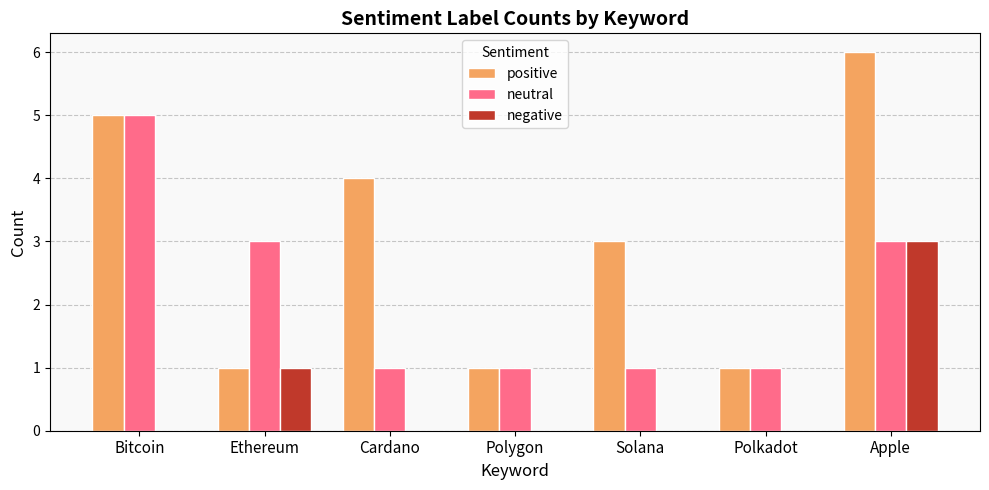

At which label does neutral reach its peak?

Bitcoin